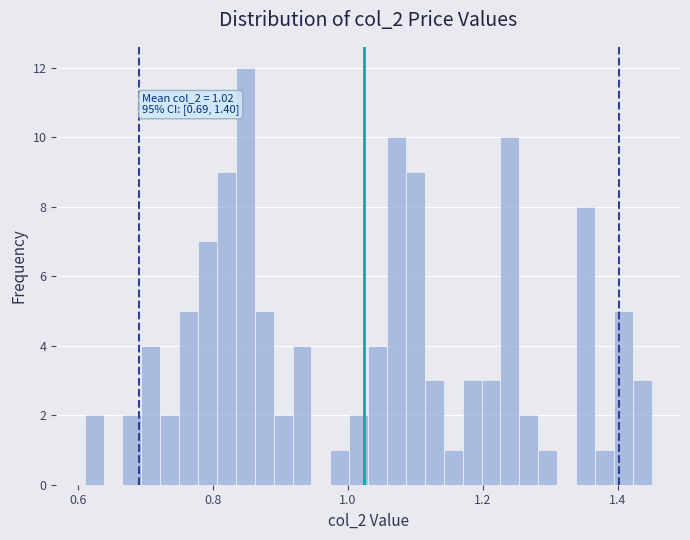

Around what value on the x-axis is the tallest bar? Give the approximate position of its centre, as read against the axis.

0.84